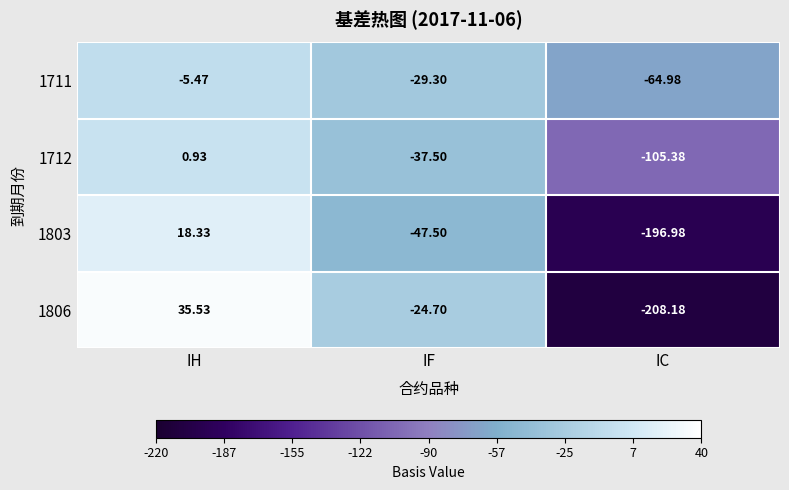

Rank the categories by 1803 value from highest to lowest.

IH, IF, IC